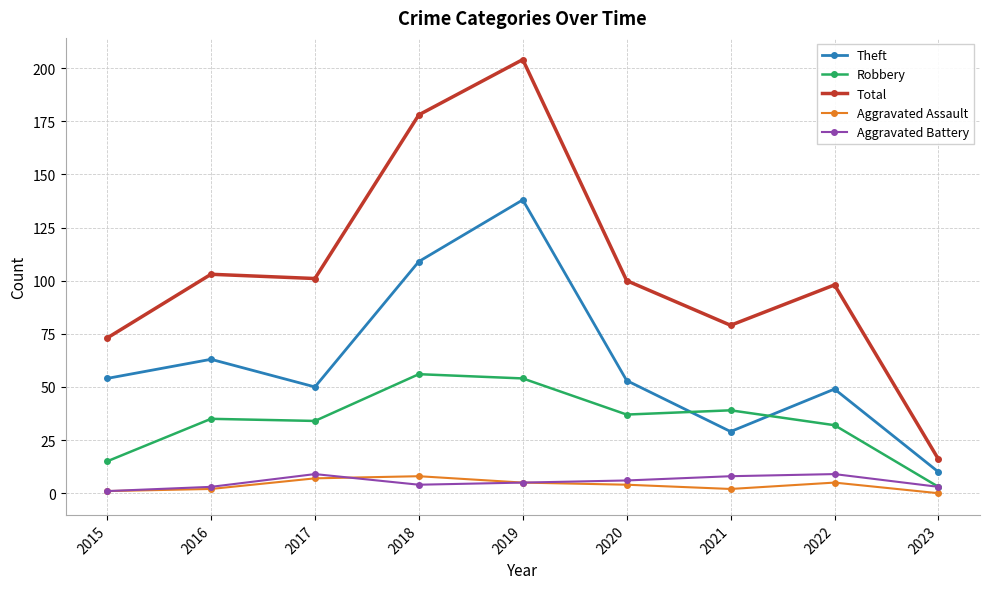

What is the maximum value shown in the chart?

204